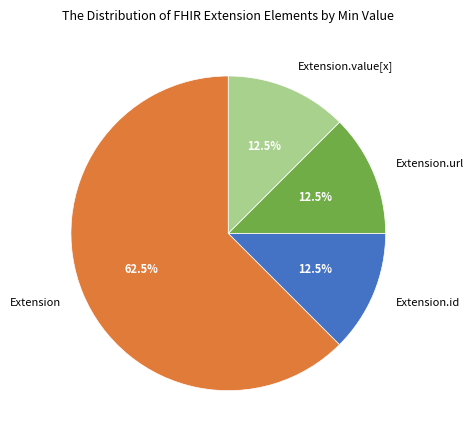

What percentage is NOT represented by Extension.id?

87.5%